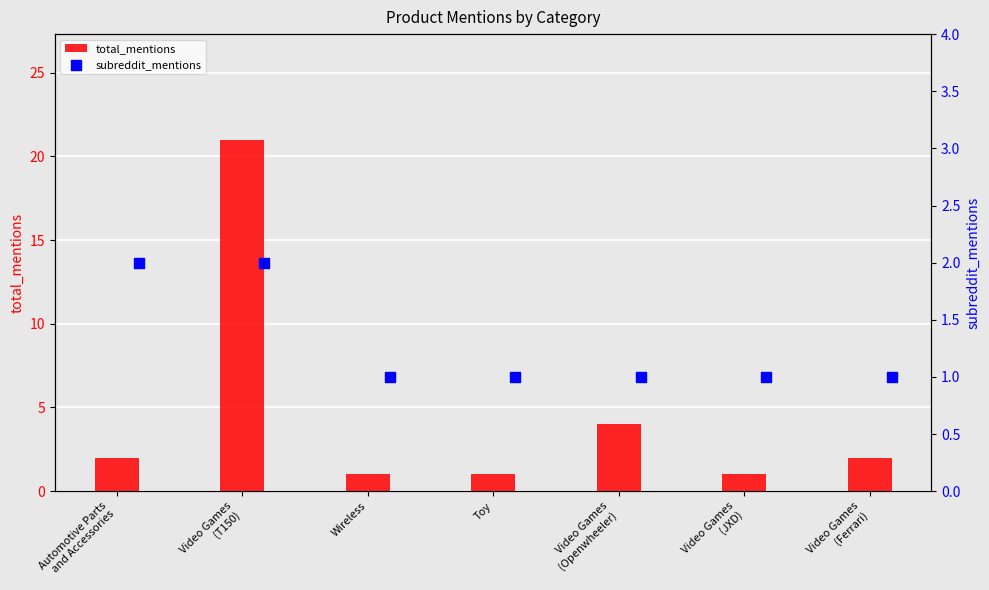

Which series has the largest total across all categories?

total_mentions